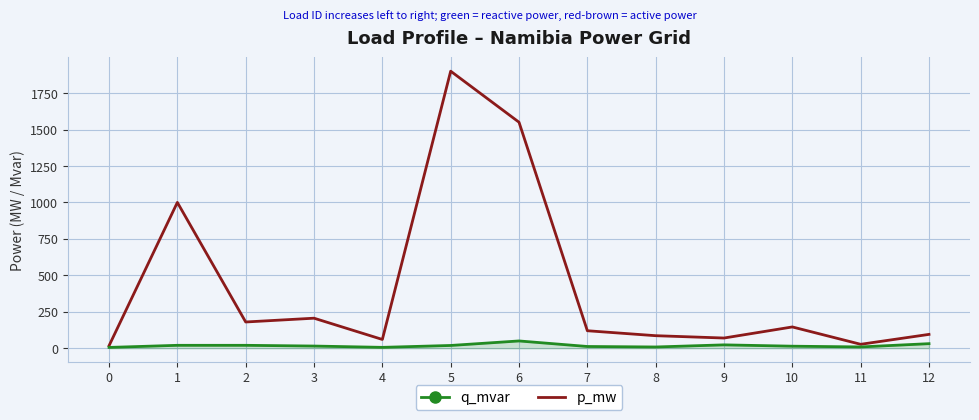

How many lines are shown in the chart?

2